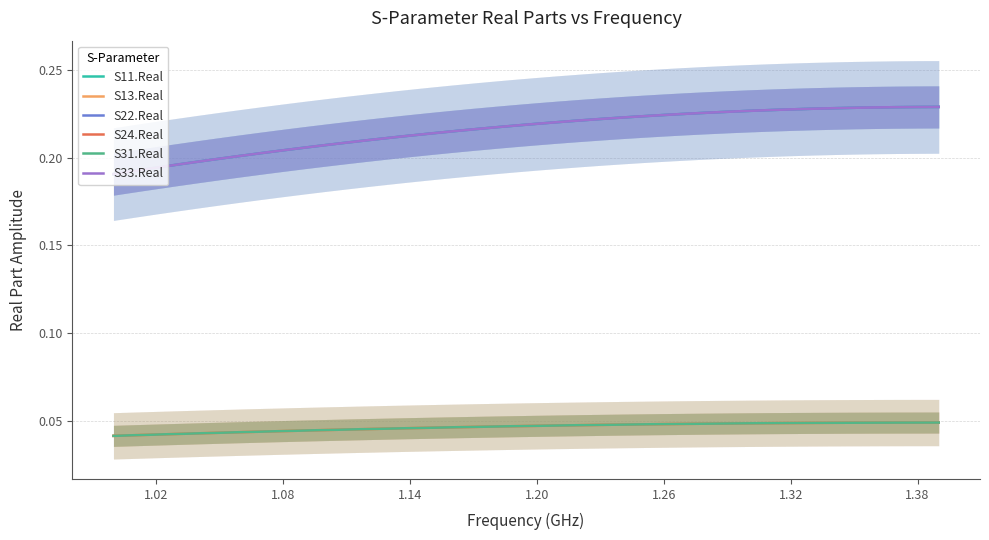

Which series has the largest total across all categories?

S11.Real